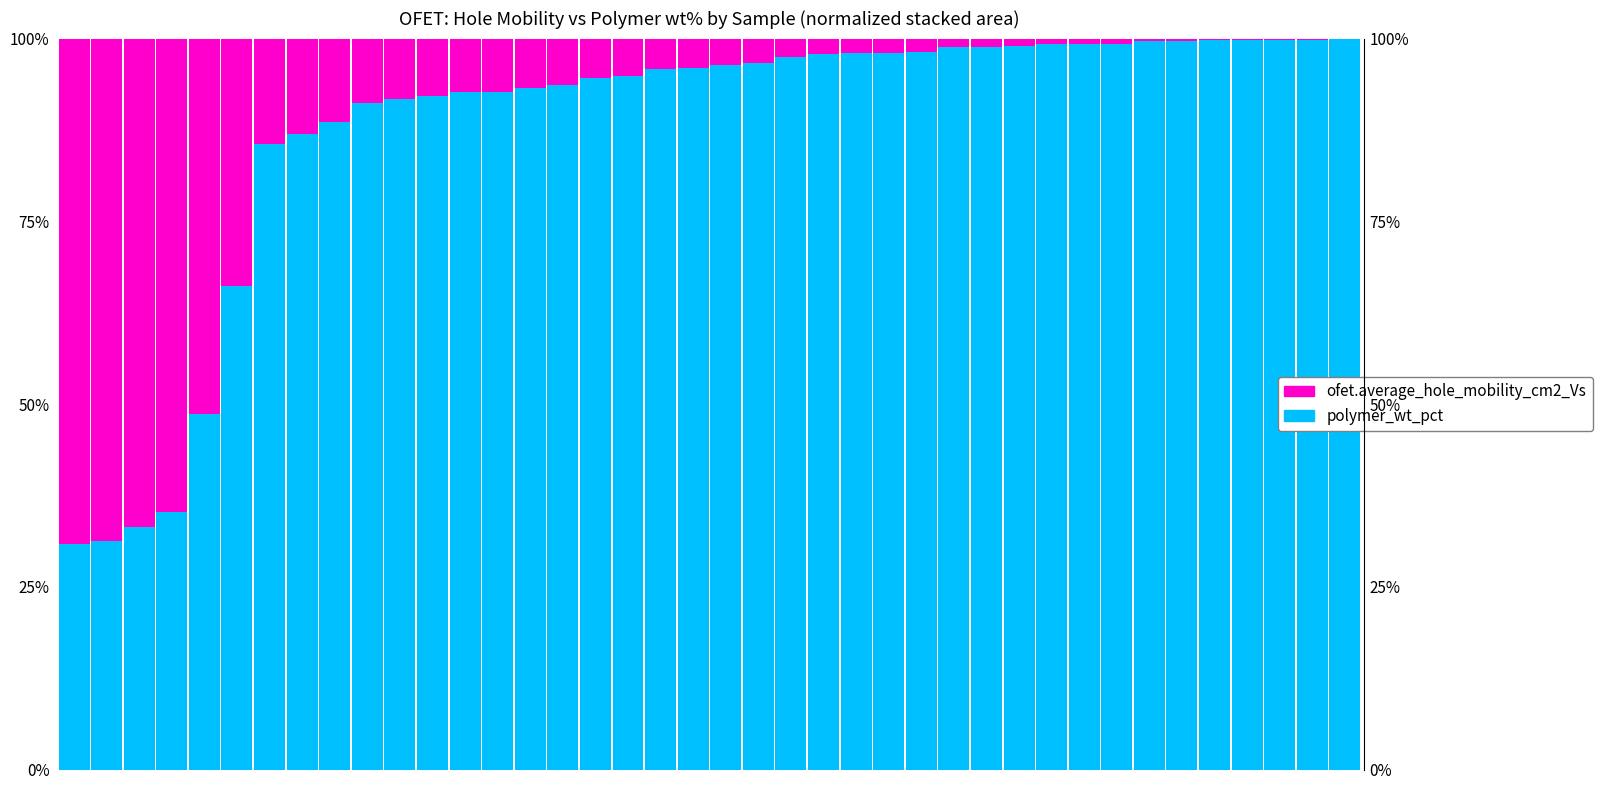

What is the value of the ofet.average_hole_mobility_cm2_Vs bar at the 22nd from the left?

3.4